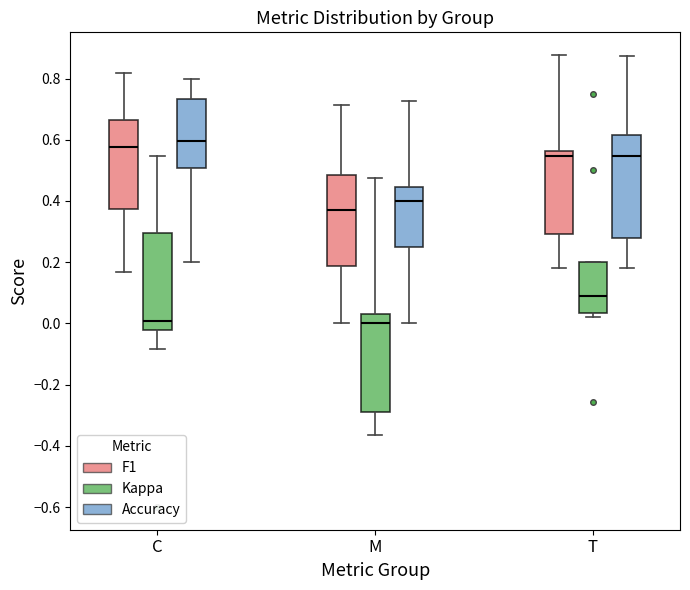

Reading left to right, read every box against the y-axis: the position of its median line, the range the box covers, and the ends of its whiskers. The values are not printed on the chart, so give them approximately, as read against the axis.

C (F1): median 0.58, box 0.38 to 0.66, whiskers 0.16 to 0.82
C (Kappa): median 0.00, box -0.02 to 0.30, whiskers -0.08 to 0.54
C (Accuracy): median 0.60, box 0.50 to 0.74, whiskers 0.20 to 0.80
M (F1): median 0.38, box 0.18 to 0.48, whiskers 0.00 to 0.72
M (Kappa): median 0.00, box -0.28 to 0.02, whiskers -0.36 to 0.48
M (Accuracy): median 0.40, box 0.26 to 0.44, whiskers 0.00 to 0.72
T (F1): median 0.54, box 0.30 to 0.56, whiskers 0.18 to 0.88
T (Kappa): median 0.10, box 0.04 to 0.20, whiskers 0.02 to 0.20
T (Accuracy): median 0.54, box 0.28 to 0.62, whiskers 0.18 to 0.88